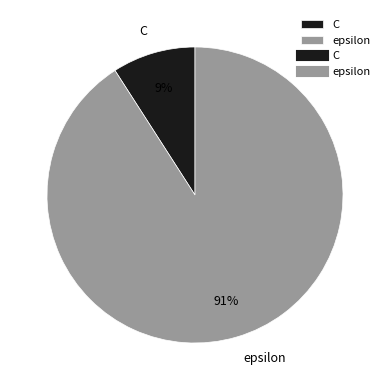

Which slice is the smallest?

C